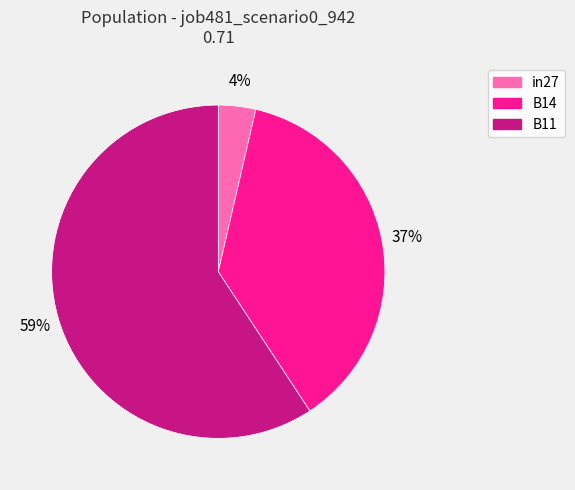

Which slice is the smallest?

in27